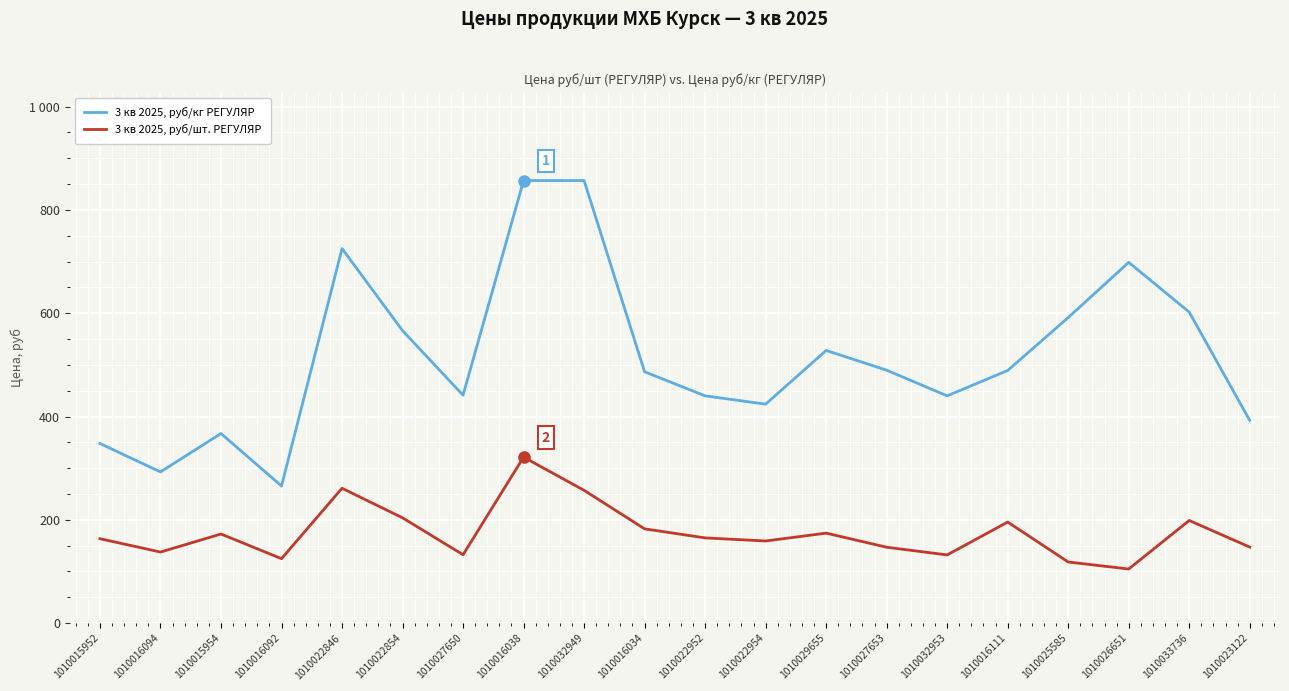

Does the chart have visible grid lines?

Yes